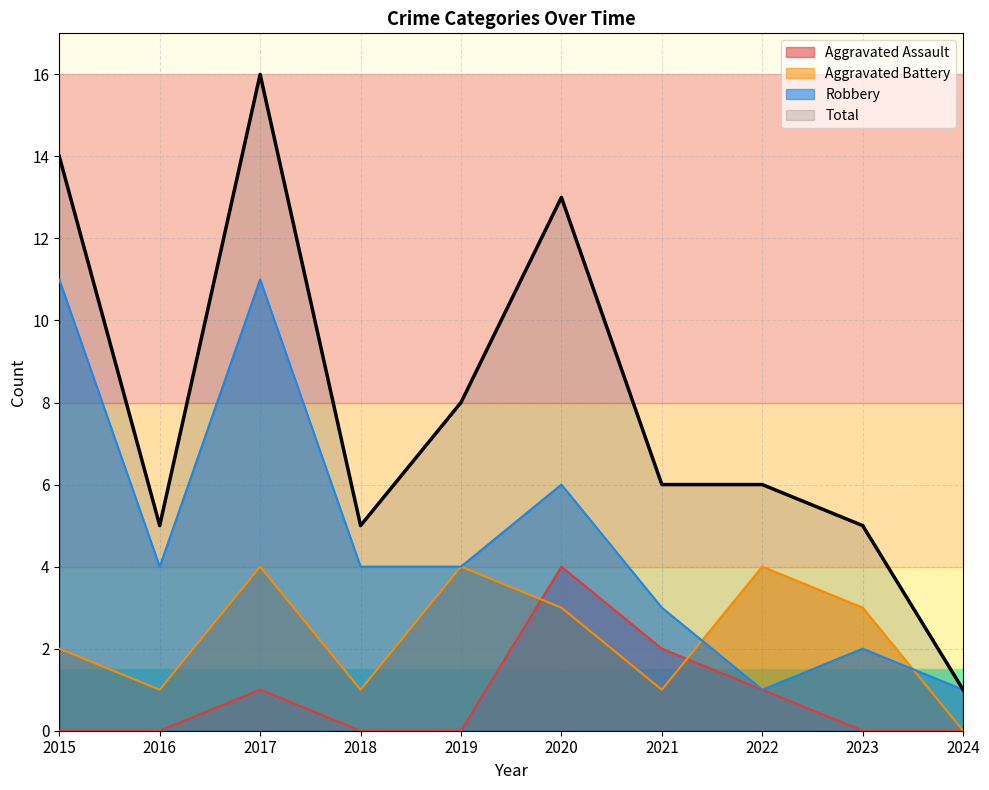

What is the difference between the maximum and minimum values in the Robbery series?

10